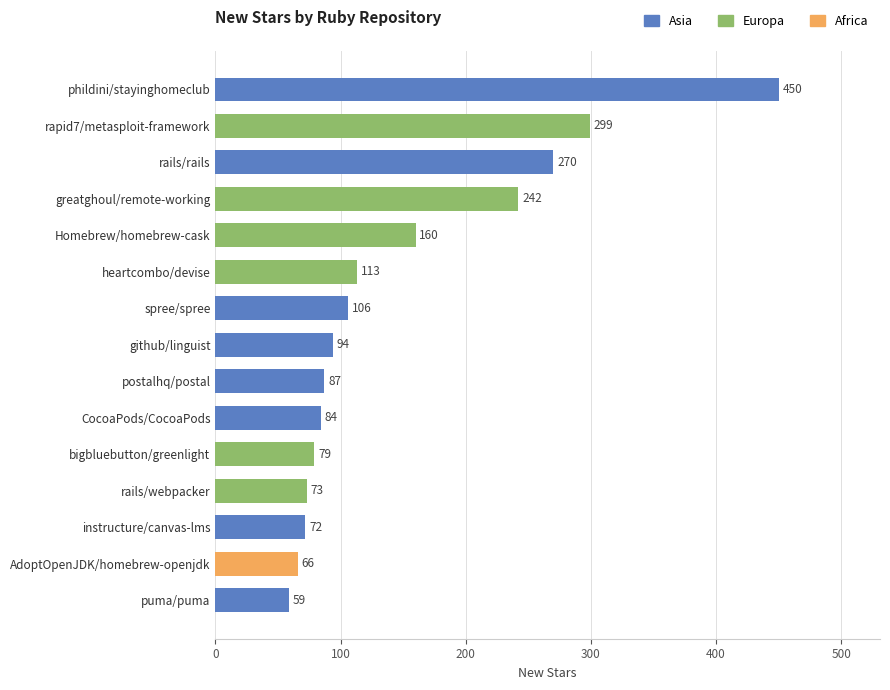

How many values are below 94?

7